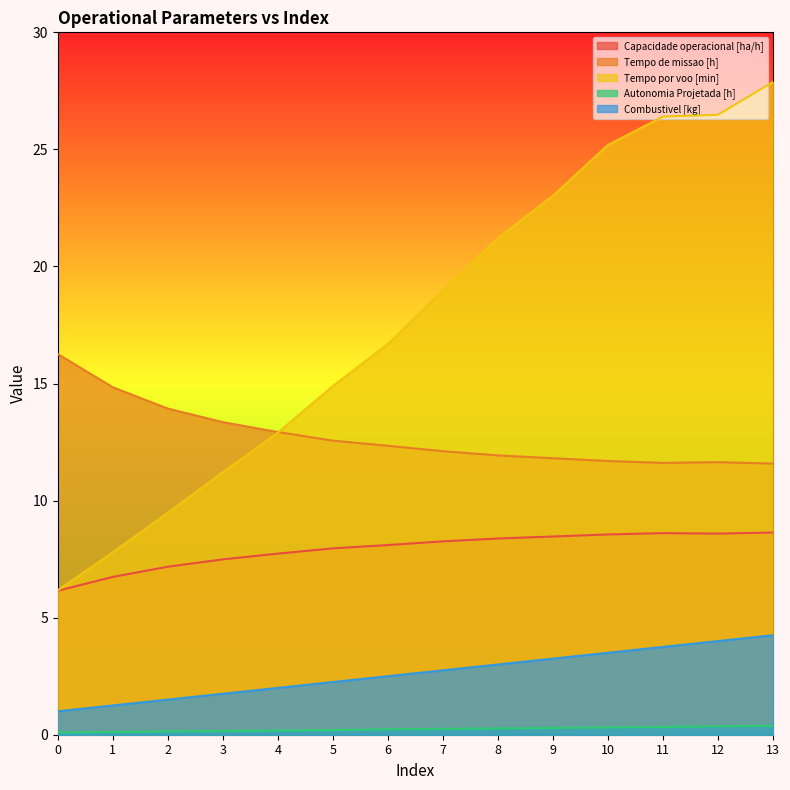

Reading right to left, what are all the values shown in this chart?

Capacidade operacional [ha/h]: 13=8.6	12=8.6	11=8.6	10=8.6	9=8.5	8=8.4	7=8.3	6=8.1	5=8.0	4=7.7	3=7.5	2=7.2	1=6.7	0=6.2
Tempo de missao [h]: 13=11.6	12=11.6	11=11.6	10=11.7	9=11.8	8=11.9	7=12.1	6=12.3	5=12.6	4=12.9	3=13.3	2=13.9	1=14.8	0=16.3
Tempo por voo [min]: 13=27.9	12=26.5	11=26.4	10=25.2	9=23.0	8=21.2	7=19.0	6=16.7	5=14.9	4=12.9	3=11.2	2=9.5	1=7.8	0=6.2
Autonomia Projetada [h]: 13=0.4	12=0.4	11=0.3	10=0.3	9=0.3	8=0.3	7=0.2	6=0.2	5=0.2	4=0.2	3=0.2	2=0.1	1=0.1	0=0.1
Combustivel [kg]: 13=4.2	12=4.0	11=3.8	10=3.5	9=3.2	8=3.0	7=2.8	6=2.5	5=2.2	4=2.0	3=1.8	2=1.5	1=1.2	0=1.0